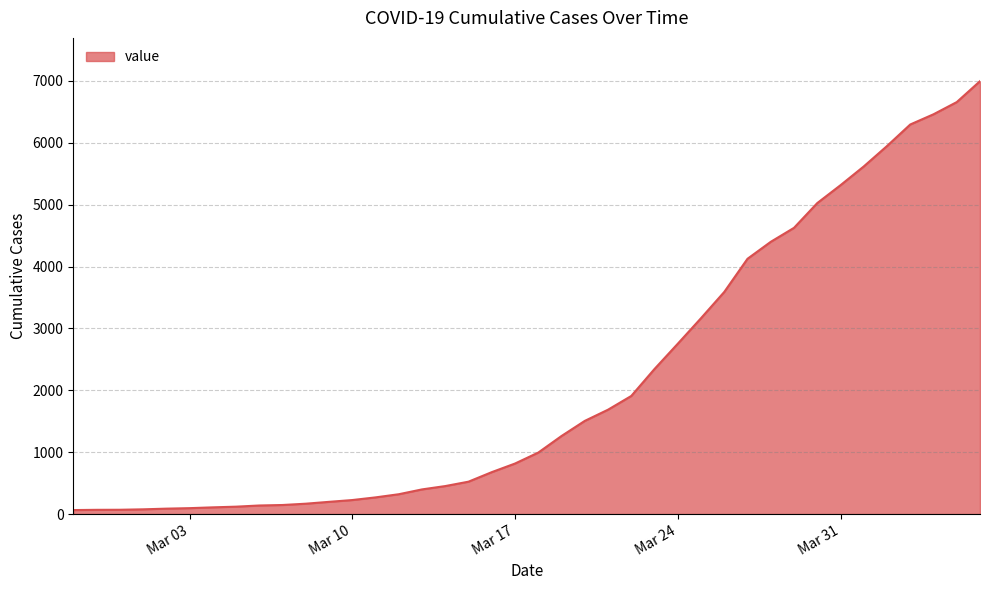

What is the greatest value displayed?

6995